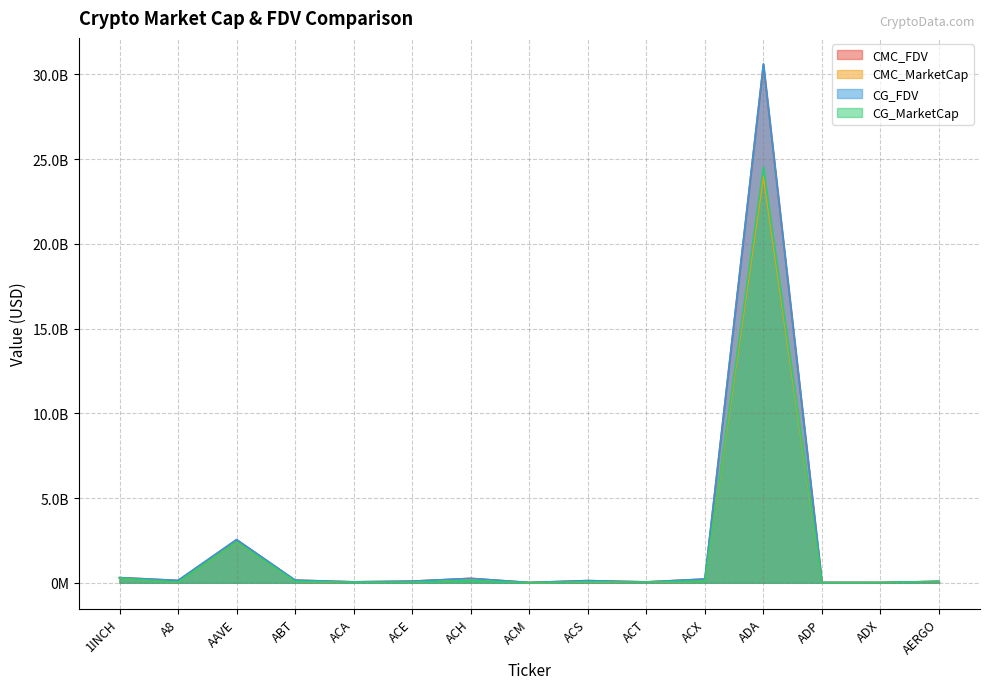

True or false: CG_FDV and CMC_FDV intersect in this chart.

True